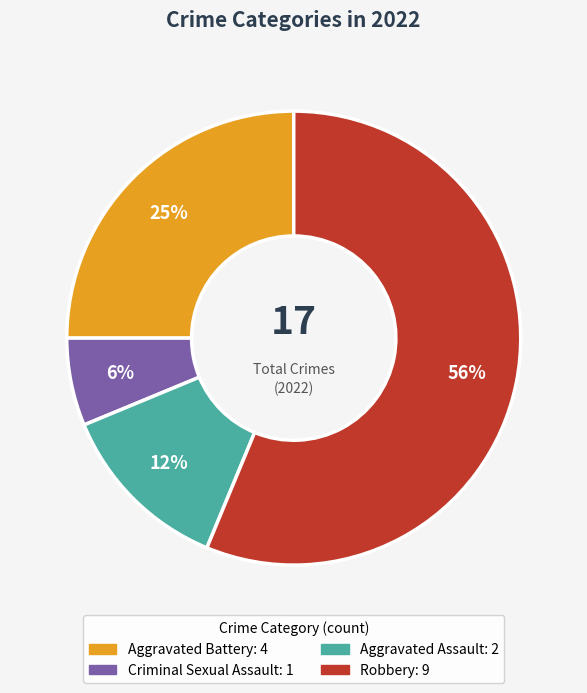

Which slice represents more than half of the pie?

Robbery